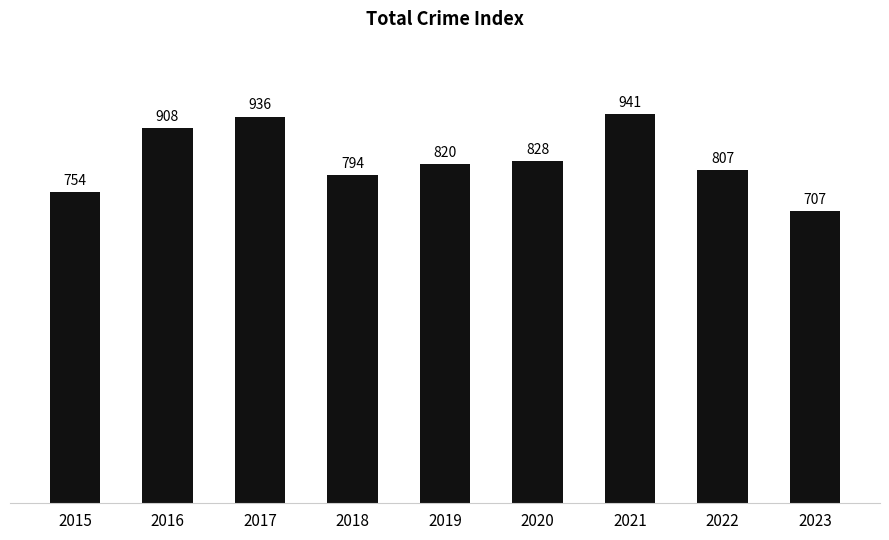

Reading left to right, what are all the values shown in this chart?

2015=754	2016=908	2017=936	2018=794	2019=820	2020=828	2021=941	2022=807	2023=707